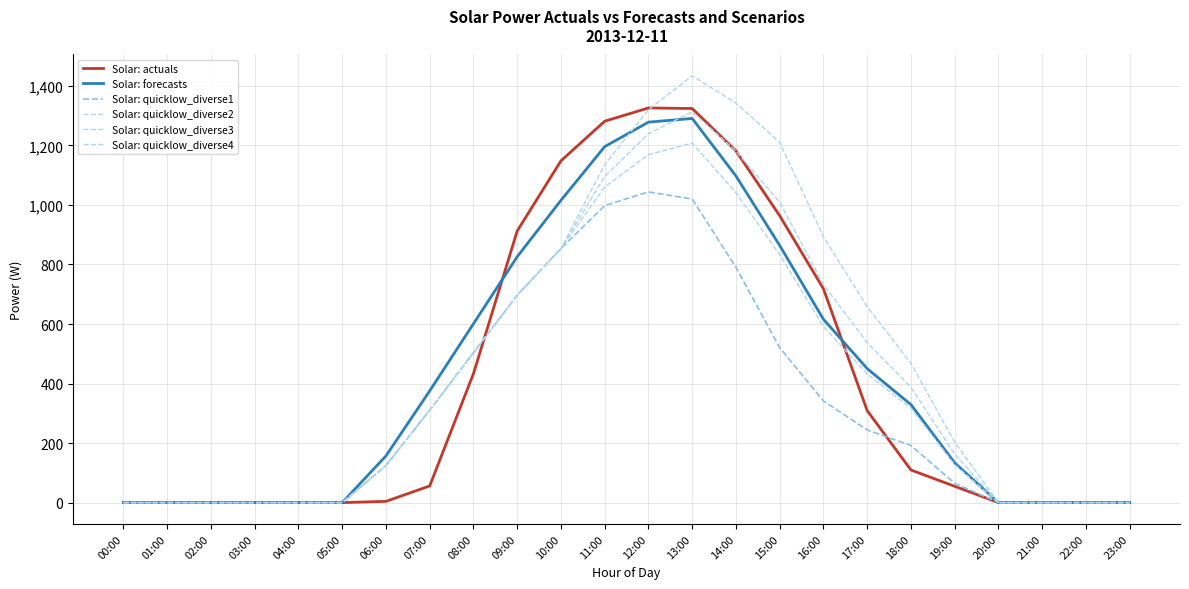

Which series has the largest range (max minus min)?

Solar: quicklow_diverse4